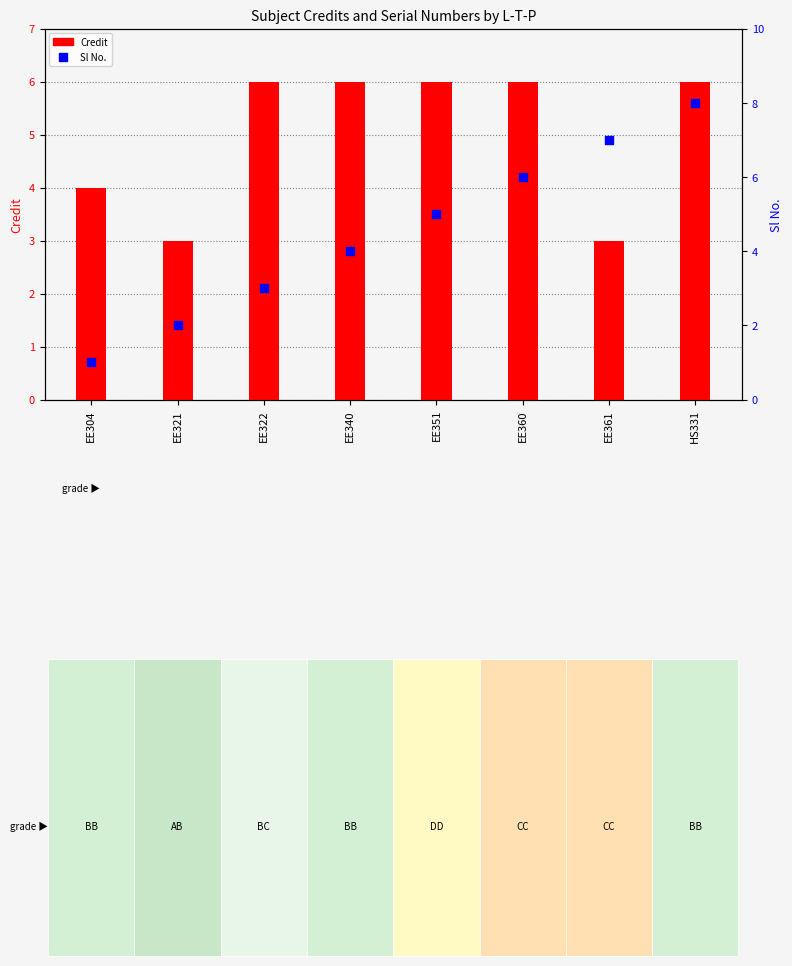

Which series has the largest total across all categories?

Credit